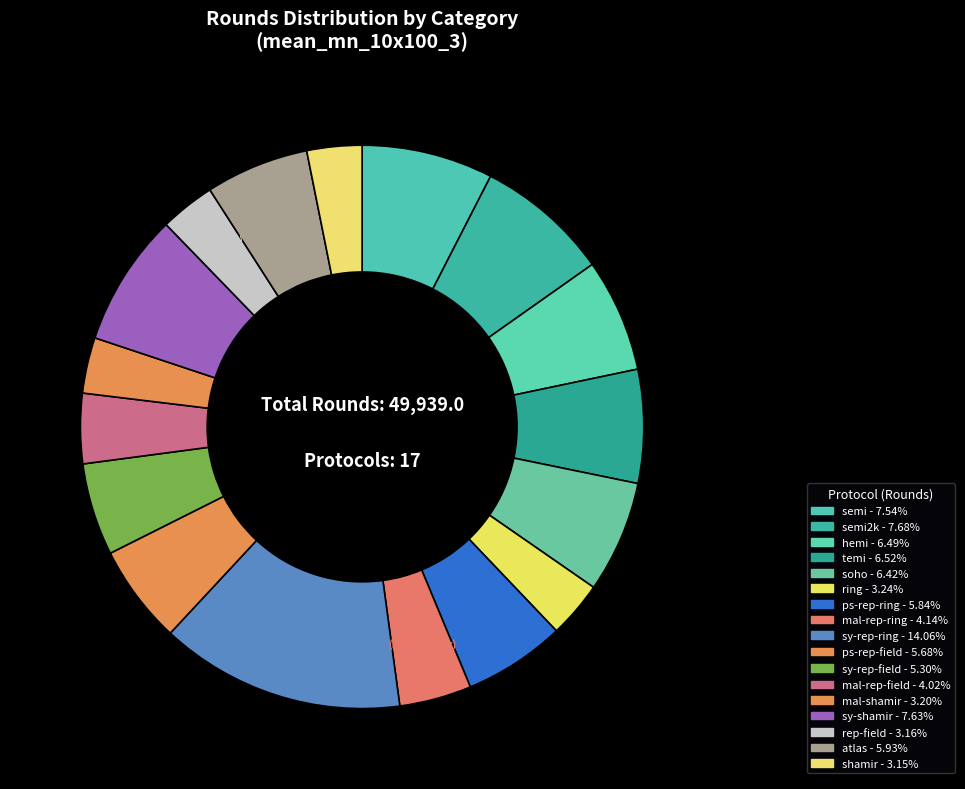

Which slice is the largest?

sy-rep-ring